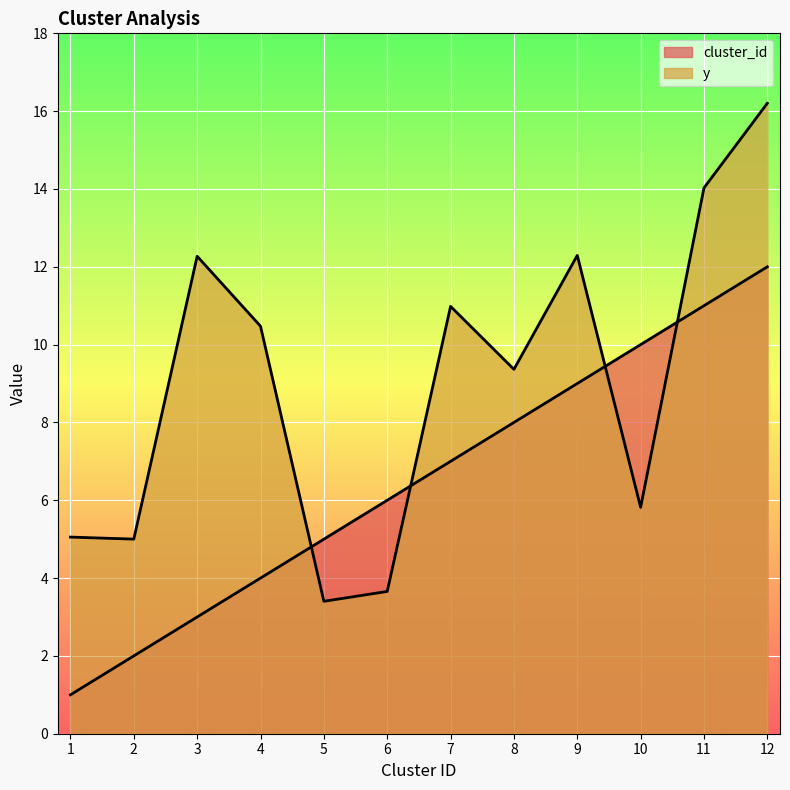

At which category does y reach its first local valley?

2